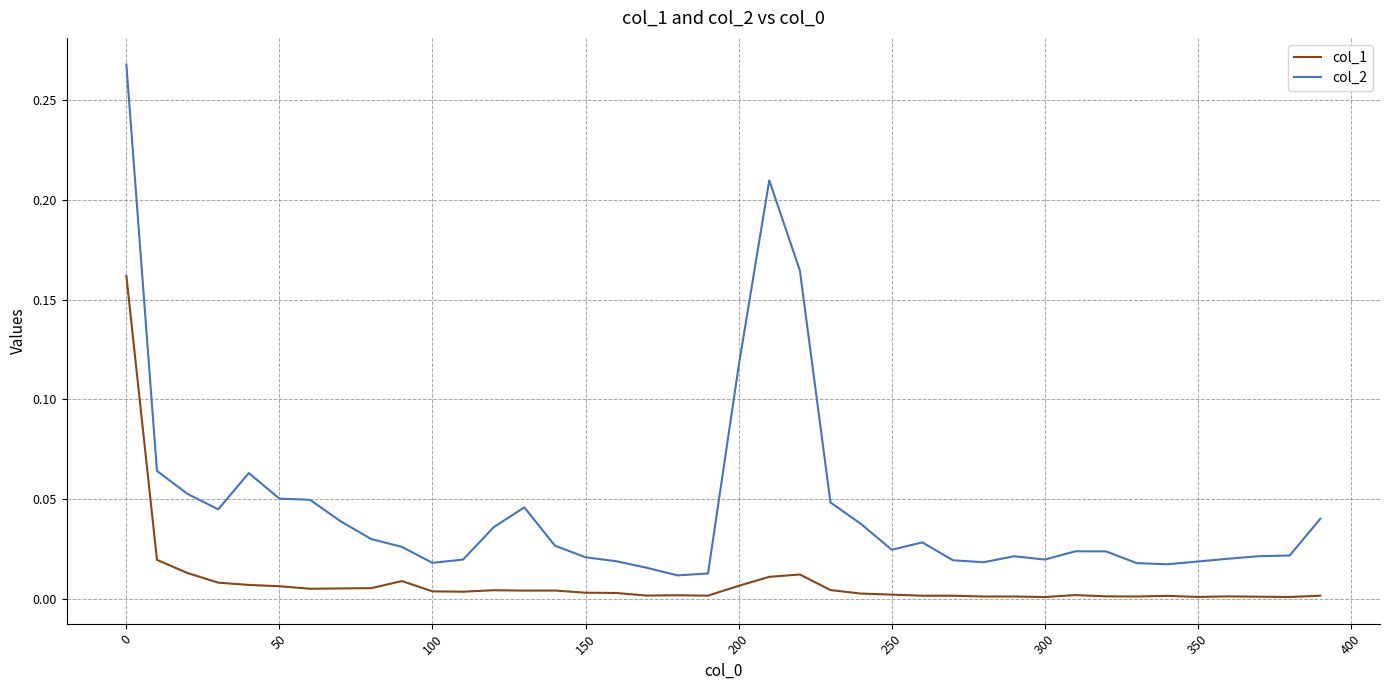

Does the chart display data point markers on the line(s)?

No